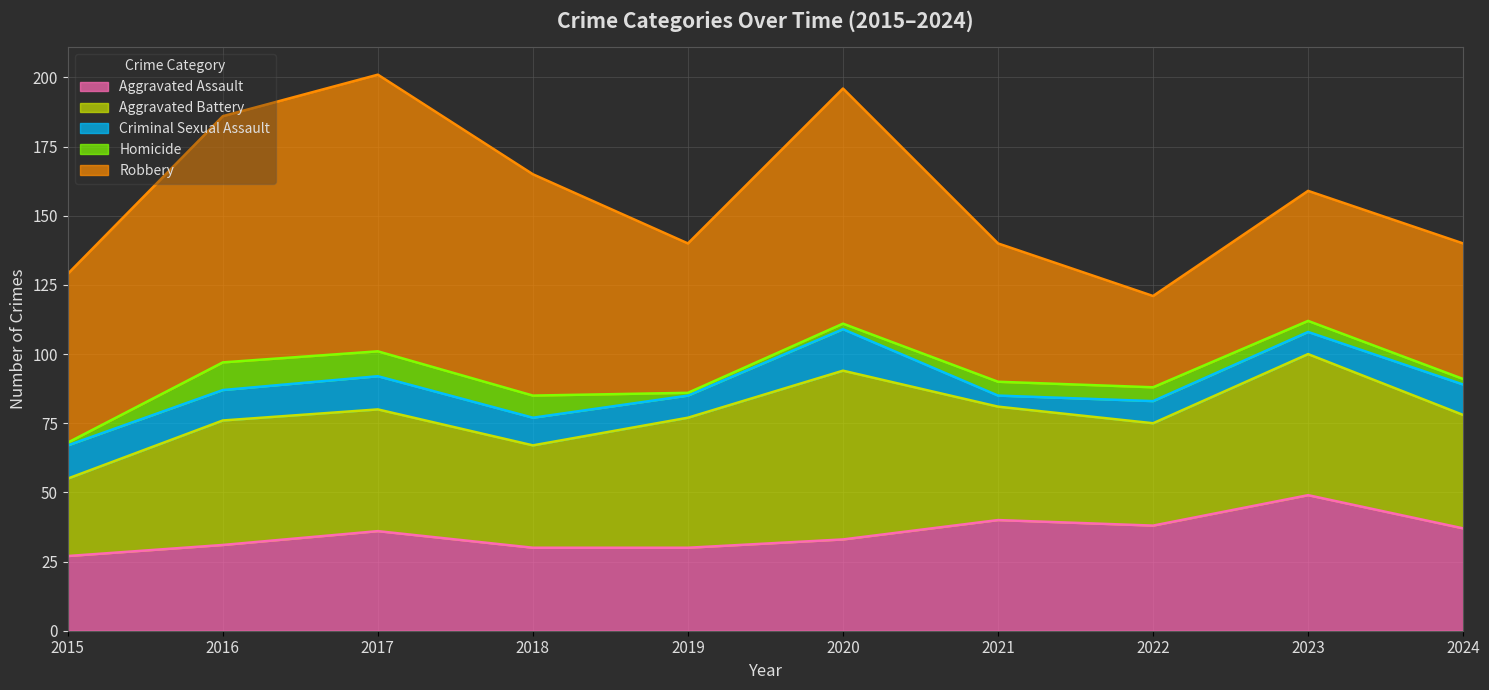

How many lines are shown in the chart?

5